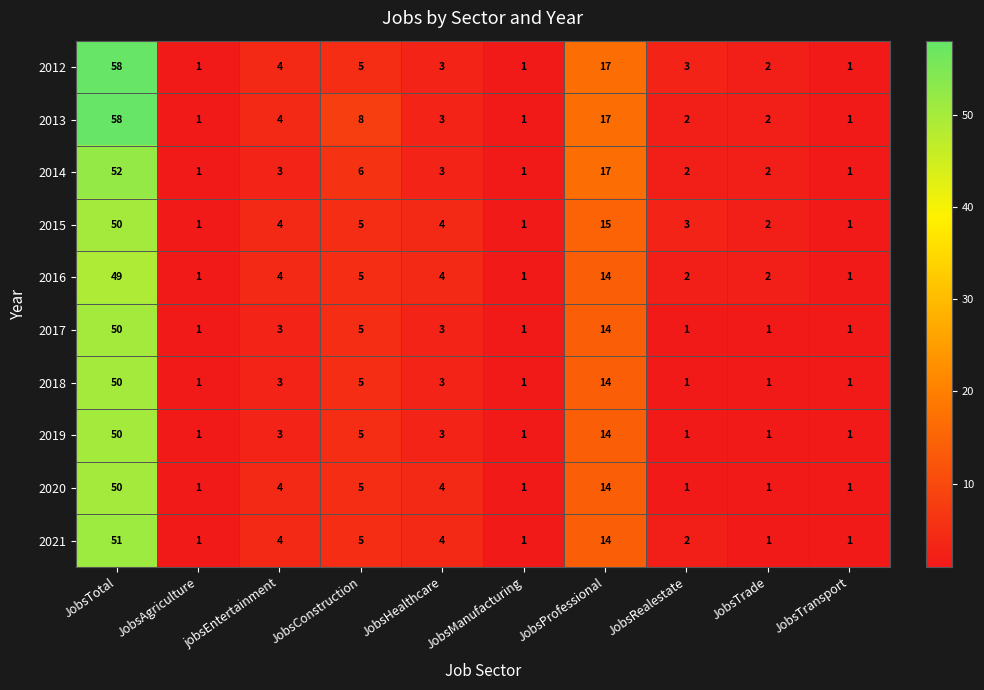

What is the difference between the highest and lowest values at JobsConstruction?

3